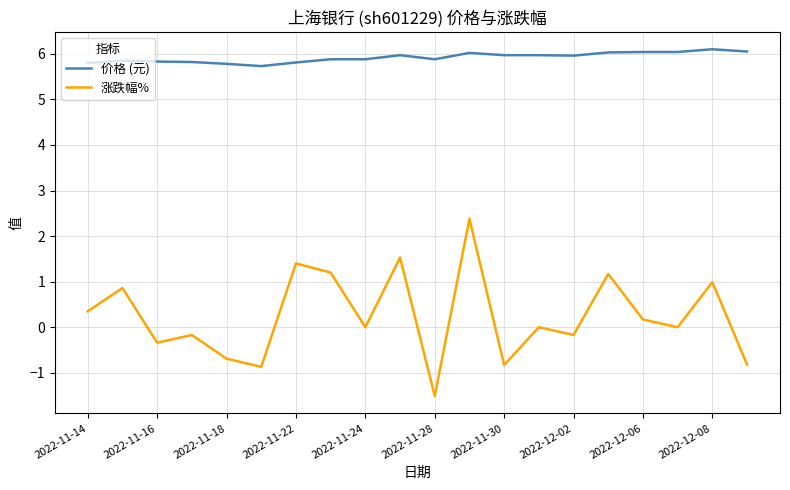

True or false: 涨跌幅% and 价格 (元) cross at least once.

False